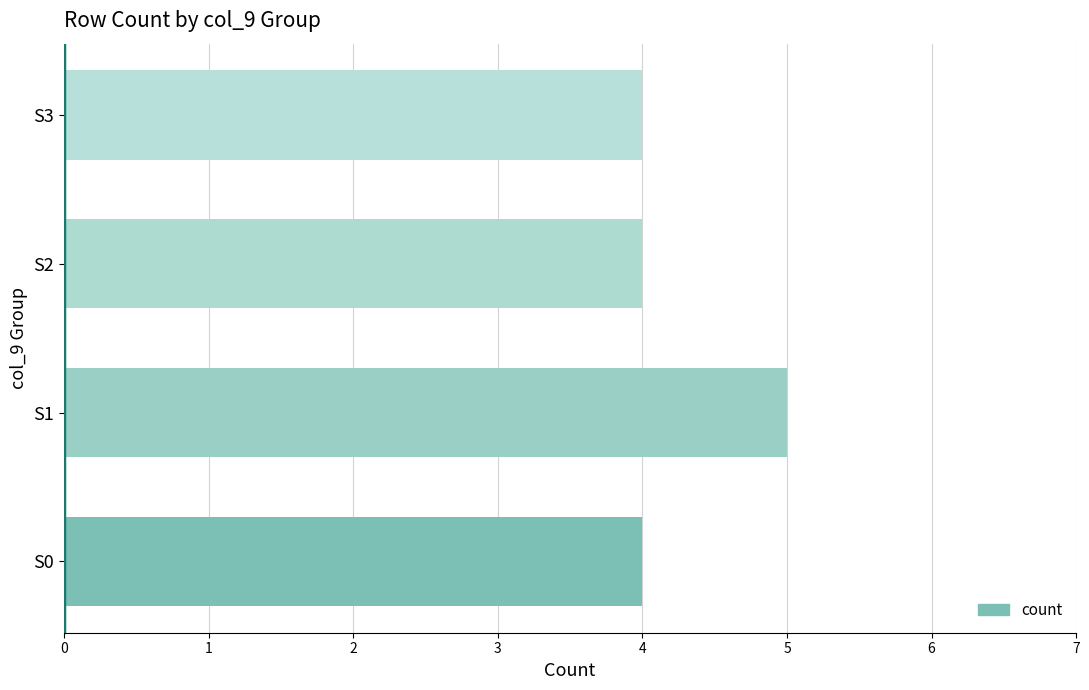

Between S3 and S1, which is larger?

S1